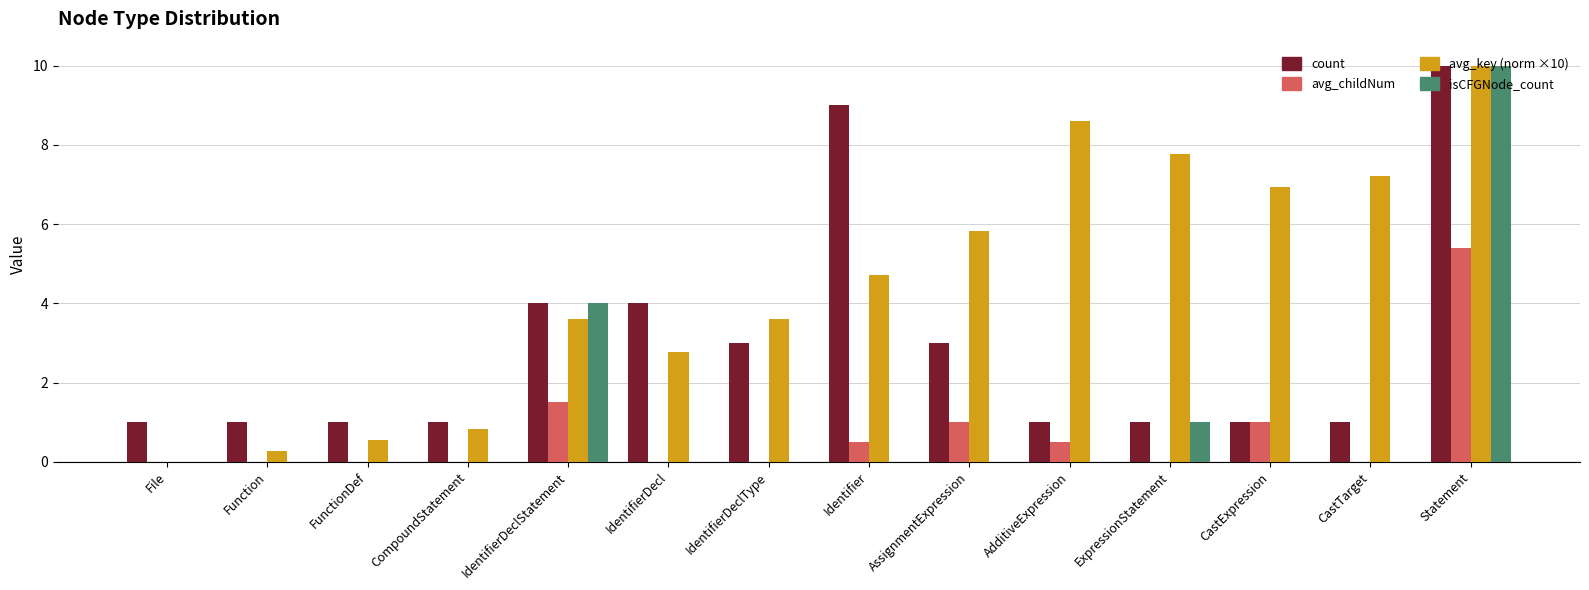

What is the total value across all series at AssignmentExpression?

9.8